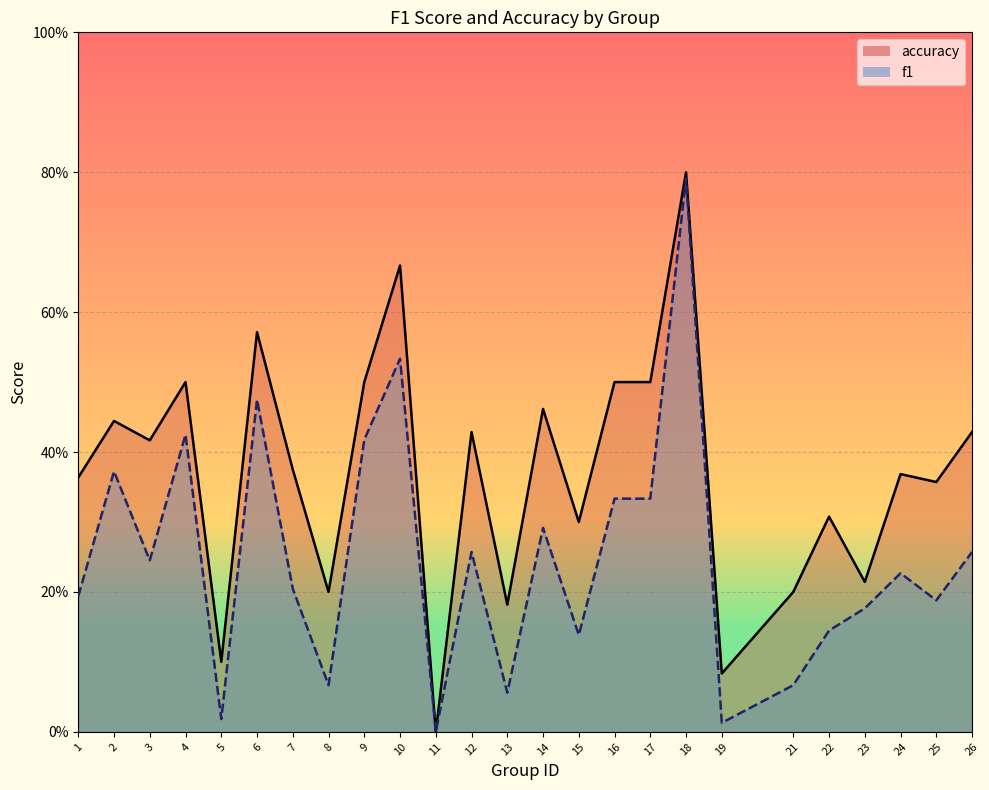

What is the average value of the f1 series?

0.2